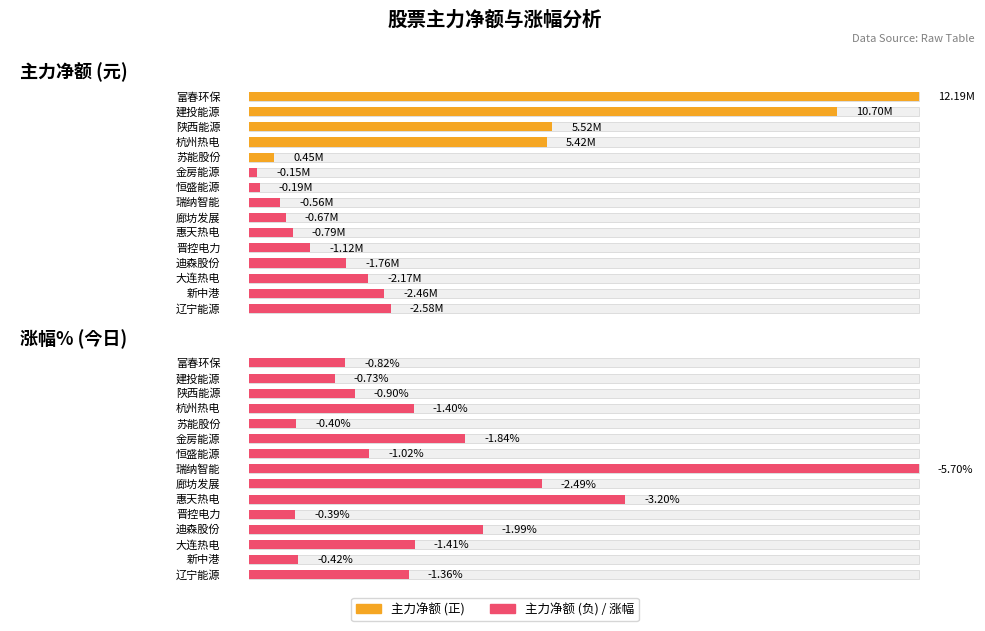

What is the maximum value shown in the chart?

12185115